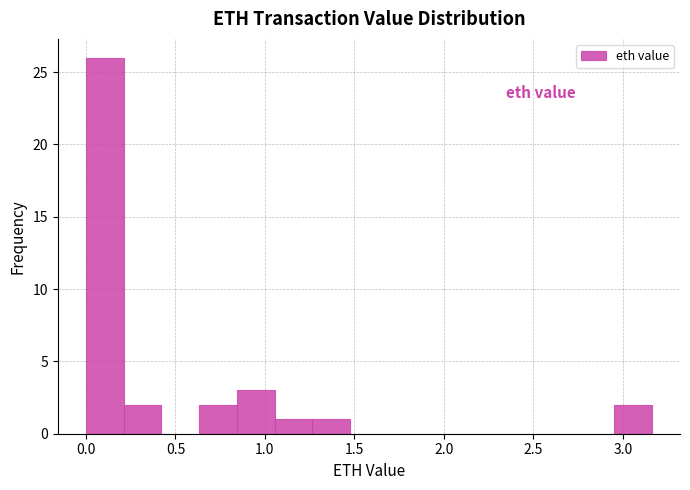

Reading left to right, list every bar in this chart as the range it spans on the x-axis followed by its height. Neither the bar edges nor the heights are printed on the chart, so give them approximately, as read against the axes.

0.00 to 0.20: 26
0.20 to 0.40: 2
0.40 to 0.65: 0
0.65 to 0.85: 2
0.85 to 1.05: 3
1.05 to 1.25: 1
1.25 to 1.50: 1
1.50 to 1.70: 0
1.70 to 1.90: 0
1.90 to 2.10: 0
2.10 to 2.30: 0
2.30 to 2.55: 0
2.55 to 2.75: 0
2.75 to 2.95: 0
2.95 to 3.15: 2